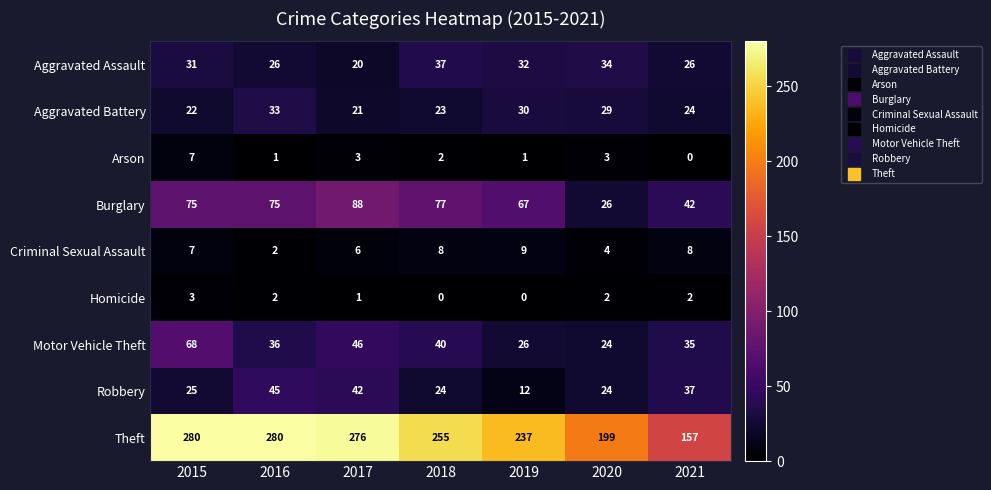

What is the maximum value for Aggravated Battery?

33